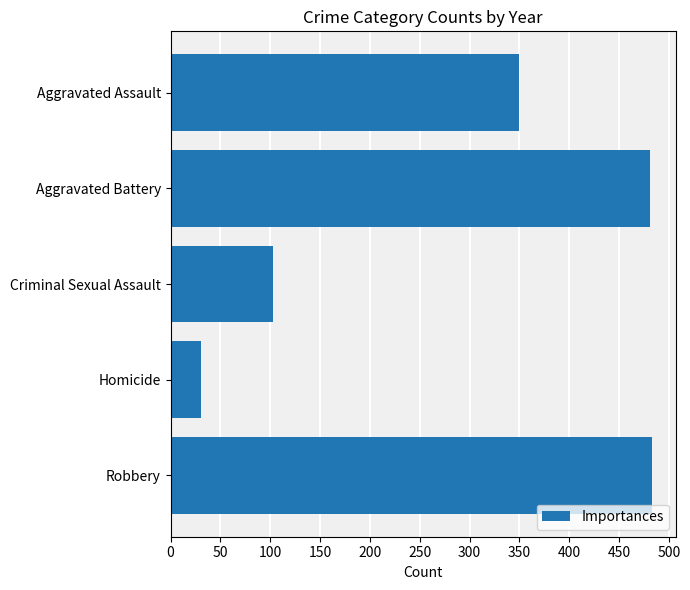

What is the average value?

290